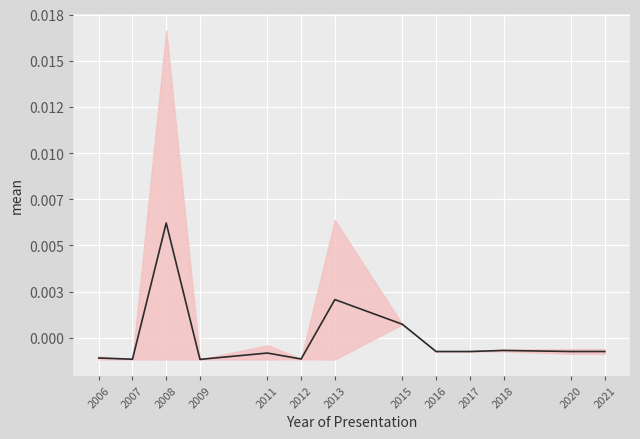

At which category does the data reach its first local valley?

2007